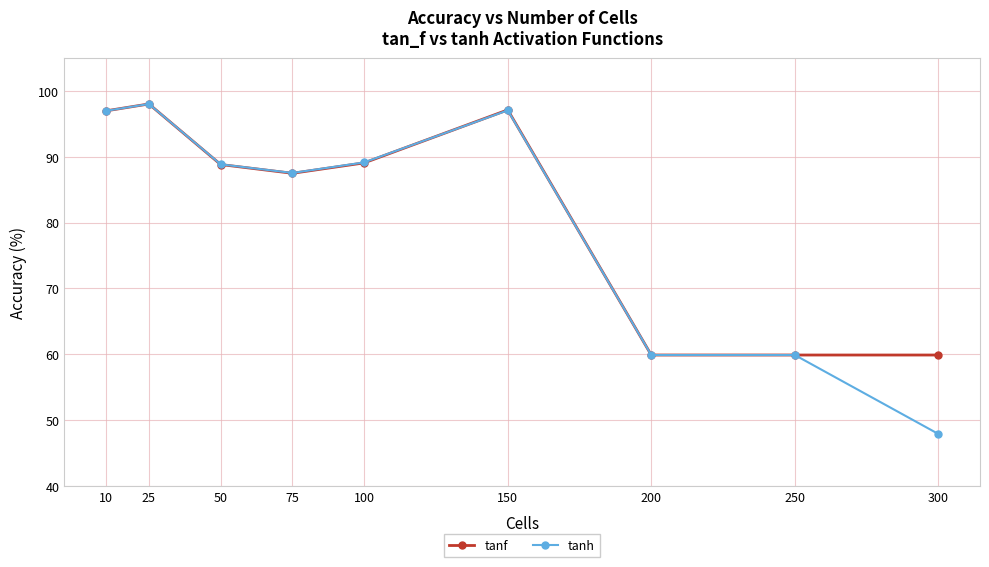

Which label corresponds to the smallest value in the chart?

300